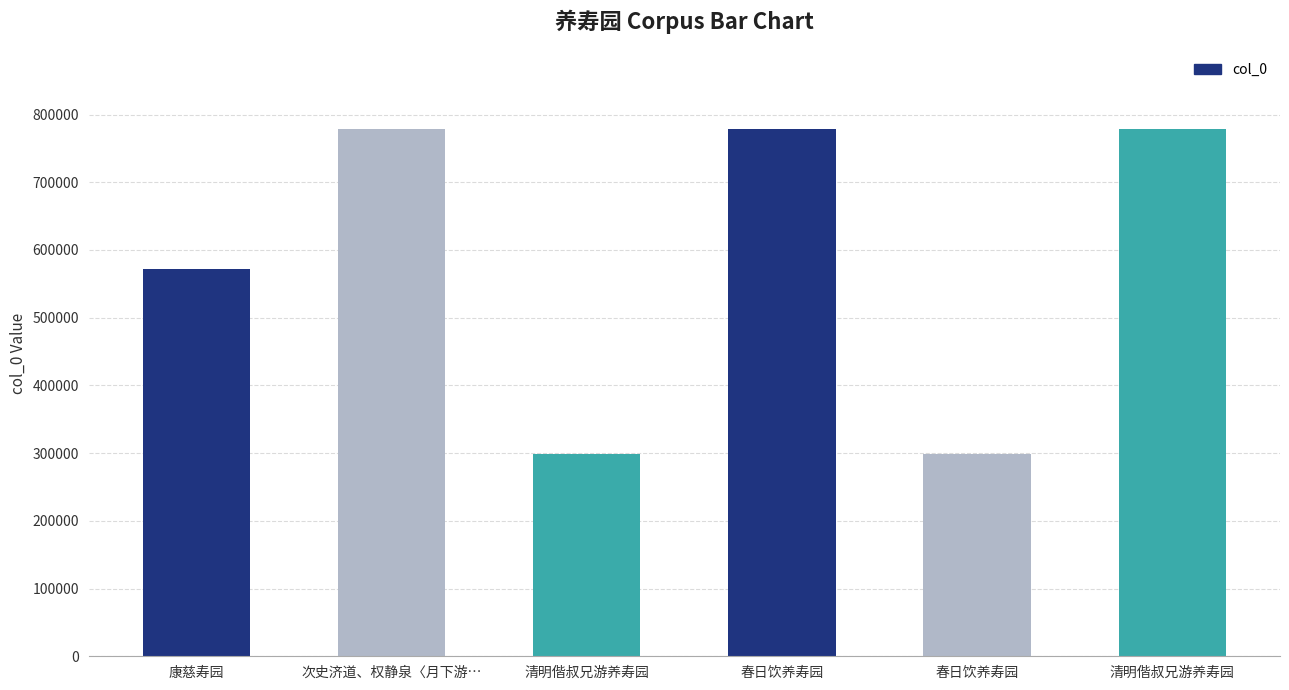

How many distinct data groups are displayed?

1